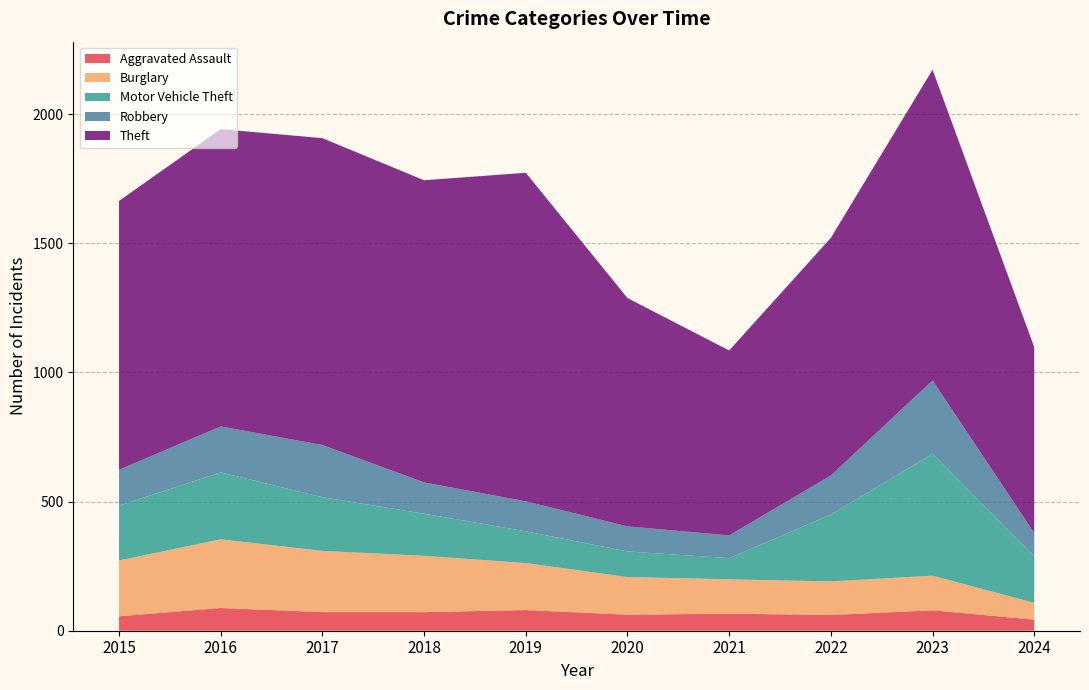

Reading left to right, list all the values displayed in this chart.

Aggravated Assault: 2015=56	2016=88	2017=72	2018=72	2019=80	2020=62	2021=66	2022=61	2023=79	2024=43
Burglary: 2015=216	2016=266	2017=237	2018=218	2019=182	2020=146	2021=133	2022=130	2023=134	2024=65
Motor Vehicle Theft: 2015=212	2016=259	2017=208	2018=163	2019=123	2020=99	2021=82	2022=259	2023=472	2024=180
Robbery: 2015=139	2016=178	2017=202	2018=121	2019=116	2020=97	2021=88	2022=151	2023=284	2024=90
Theft: 2015=1041	2016=1151	2017=1188	2018=1170	2019=1272	2020=884	2021=716	2022=920	2023=1203	2024=720